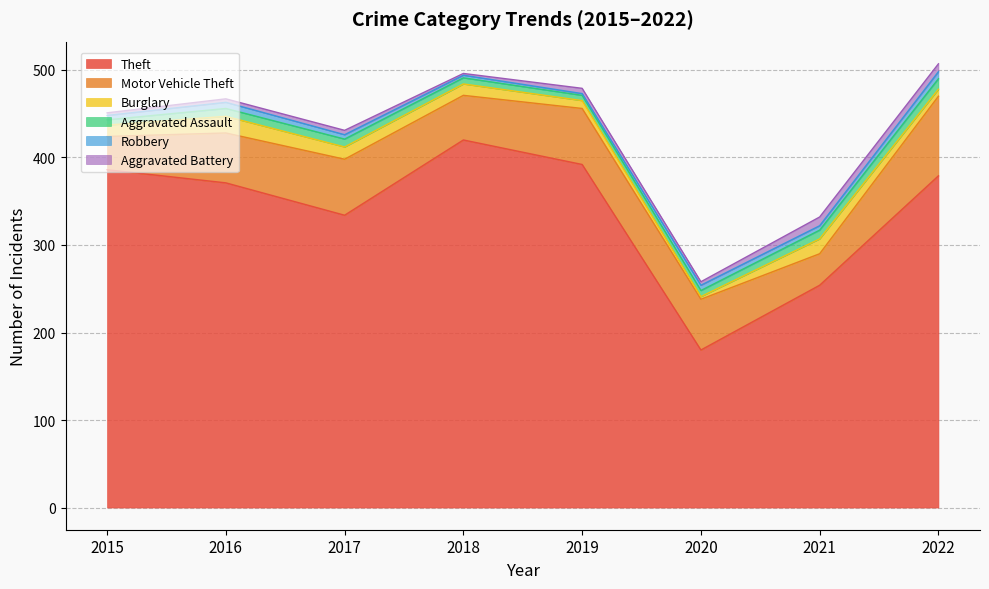

What is the maximum value shown in the chart?

420